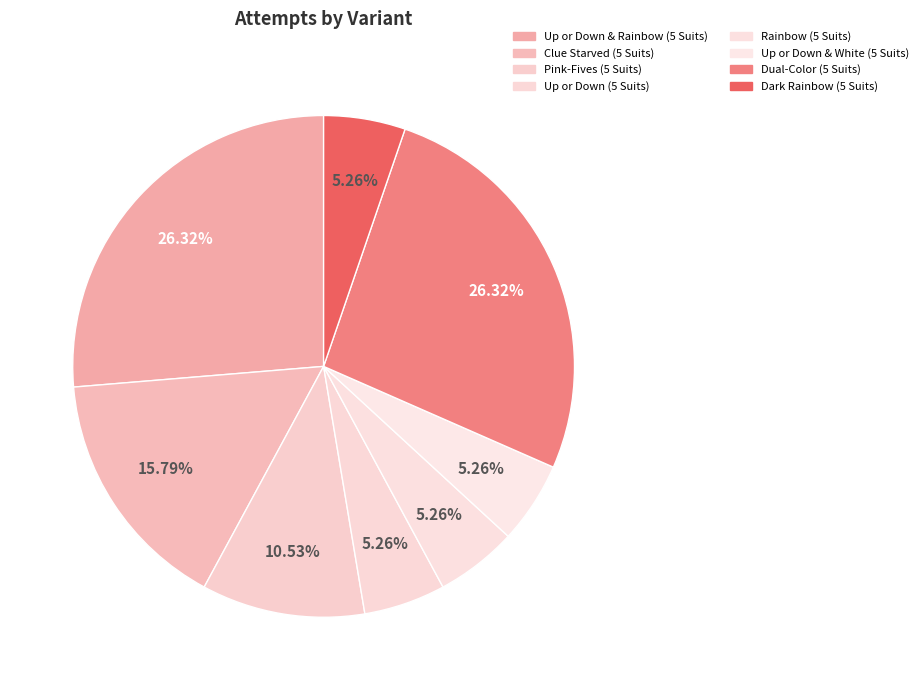

What portion of the pie excludes Pink-Fives (5 Suits)?

89.5%